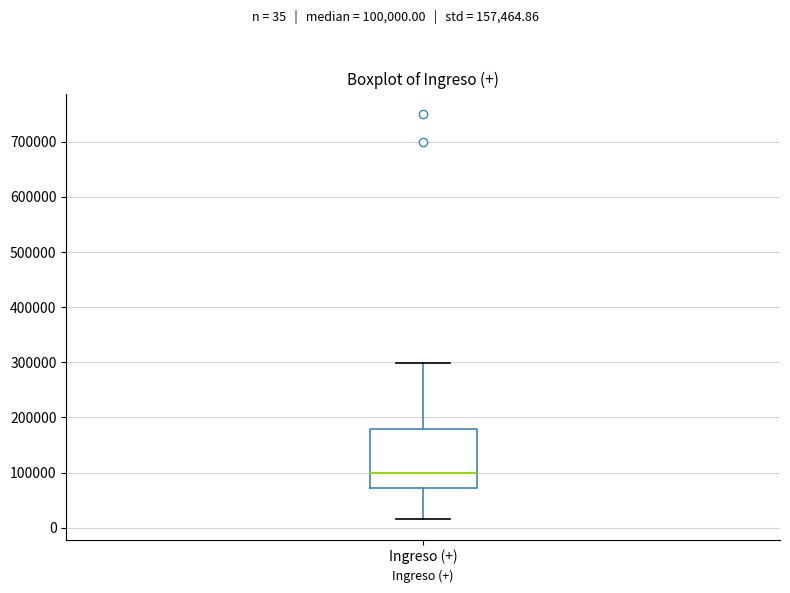

Transcribe this box plot: give where the median line is, the range the box spans, and where the two whiskers end, as read against the y-axis. The values are not printed on the chart, so give them approximately, as read against the axis.

median 100000, box 70000 to 180000, whiskers 20000 to 300000